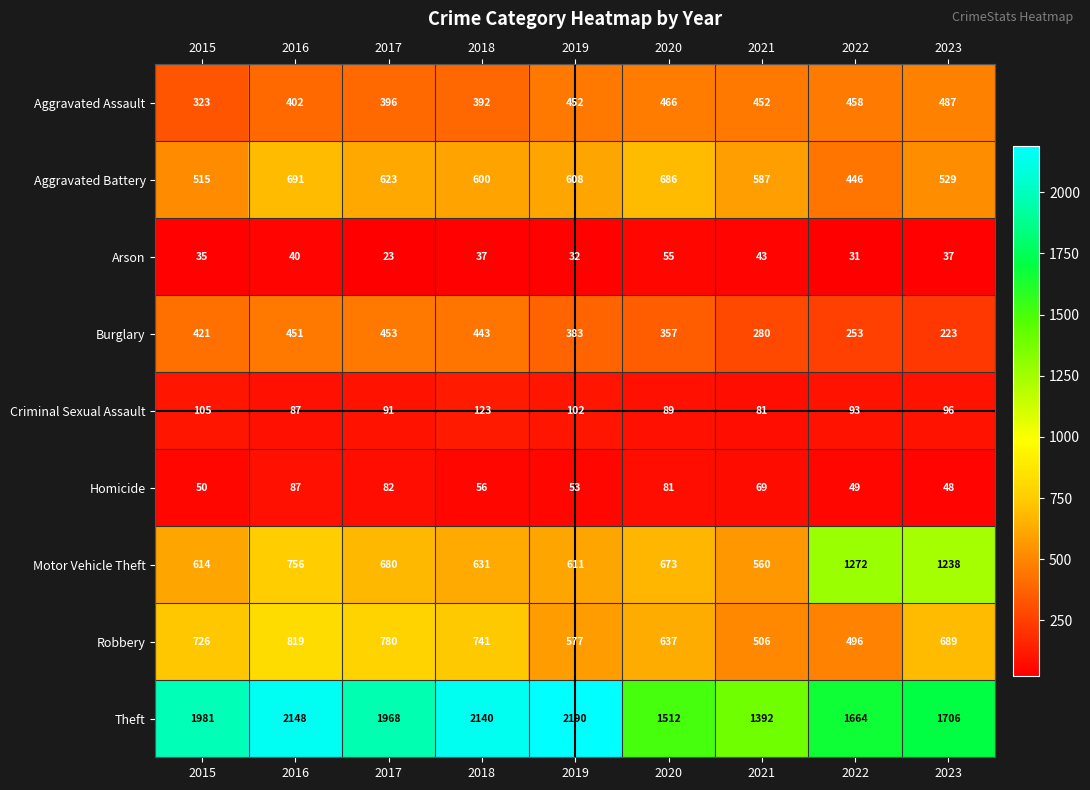

List the labels in order of Criminal Sexual Assault value, smallest first.

2021, 2016, 2020, 2017, 2022, 2023, 2019, 2015, 2018